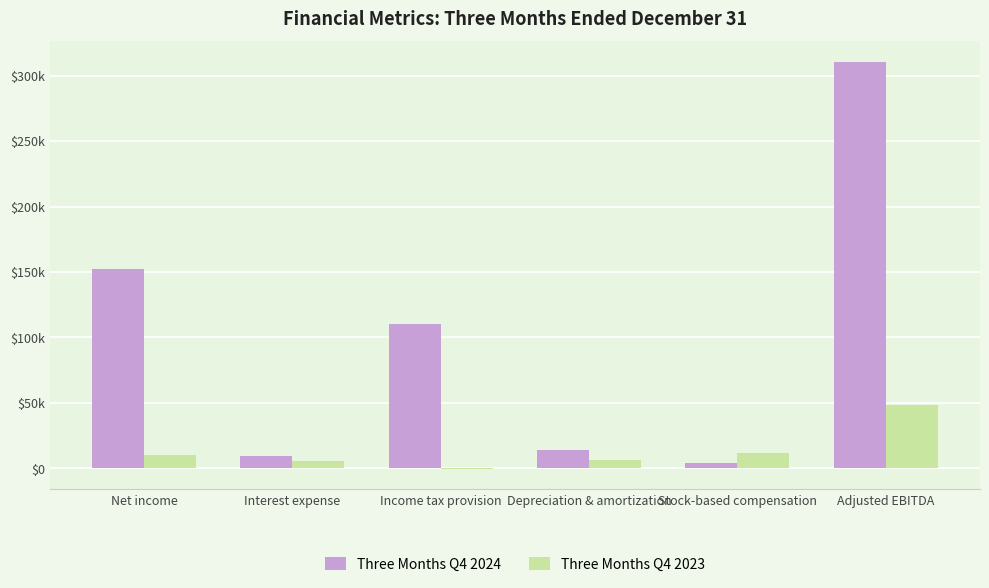

Rank the series by their average value, from highest to lowest.

Three Months Q4 2024, Three Months Q4 2023